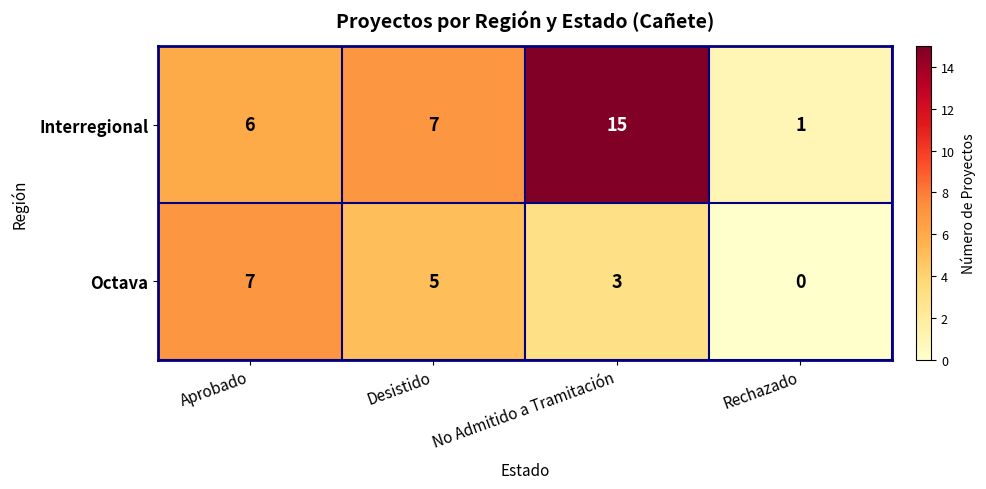

Reading left to right, extract all data points from this chart.

Interregional: Aprobado=6	Desistido=7	No Admitido a Tramitación=15	Rechazado=1
Octava: Aprobado=7	Desistido=5	No Admitido a Tramitación=3	Rechazado=0